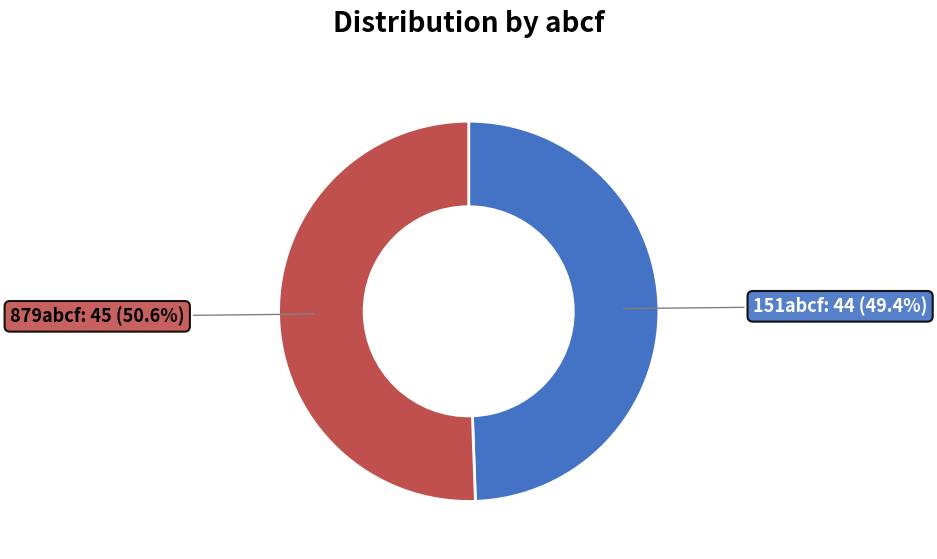

True or false: 879abcf accounts for 51% of the total.

True